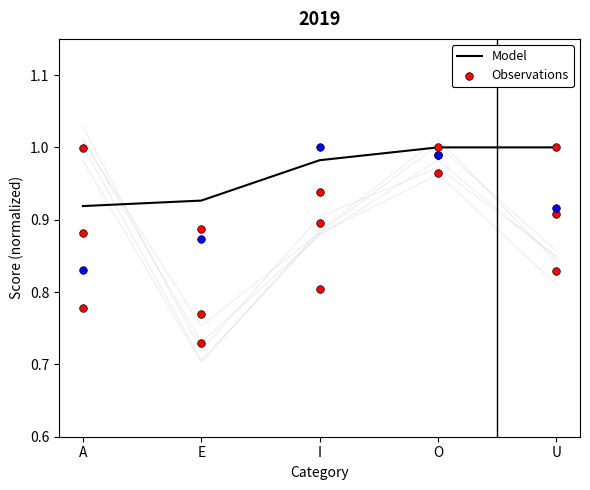

Which series reaches the maximum Y coordinate?

Model